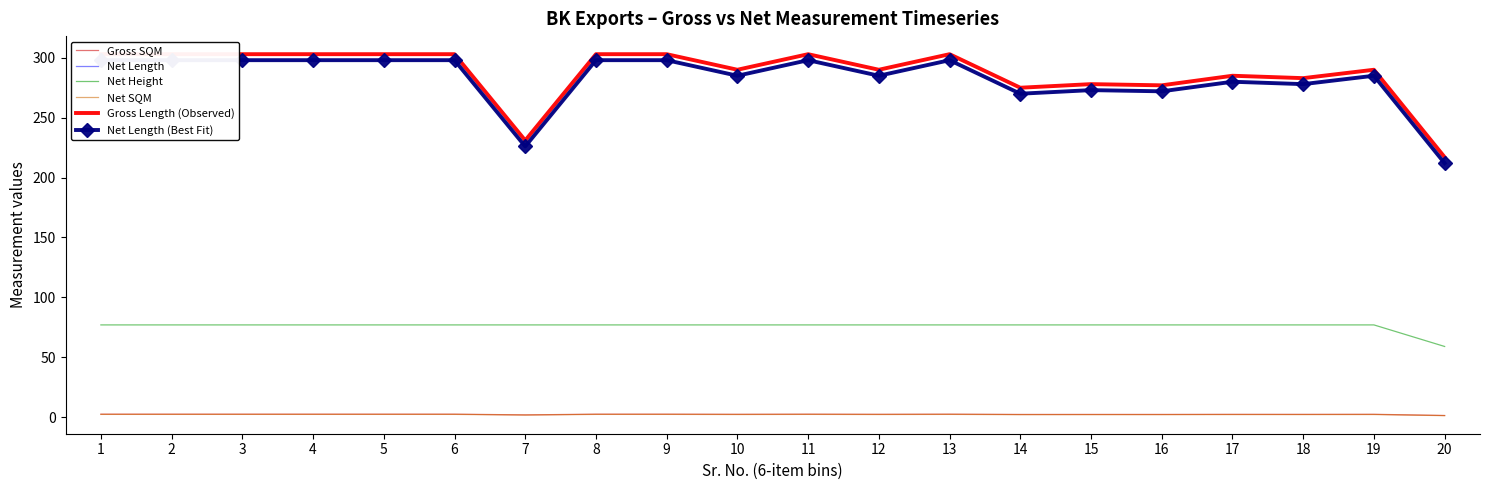

Which series has the largest range (max minus min)?

Net Length